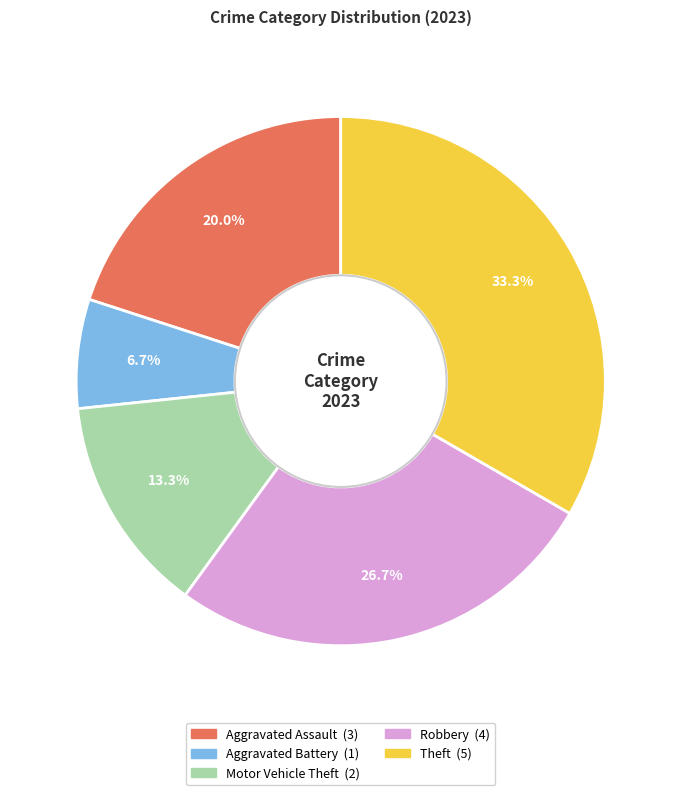

To the nearest percent, what portion does Theft represent?

33%